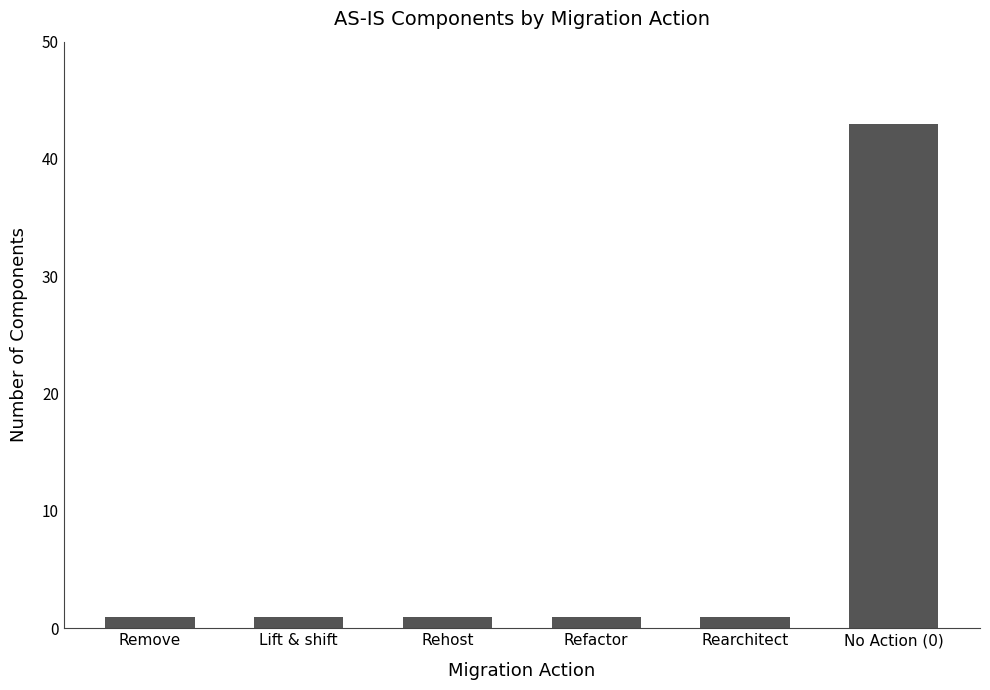

Reading right to left, what are all the values shown in this chart?

43	1	1	1	1	1